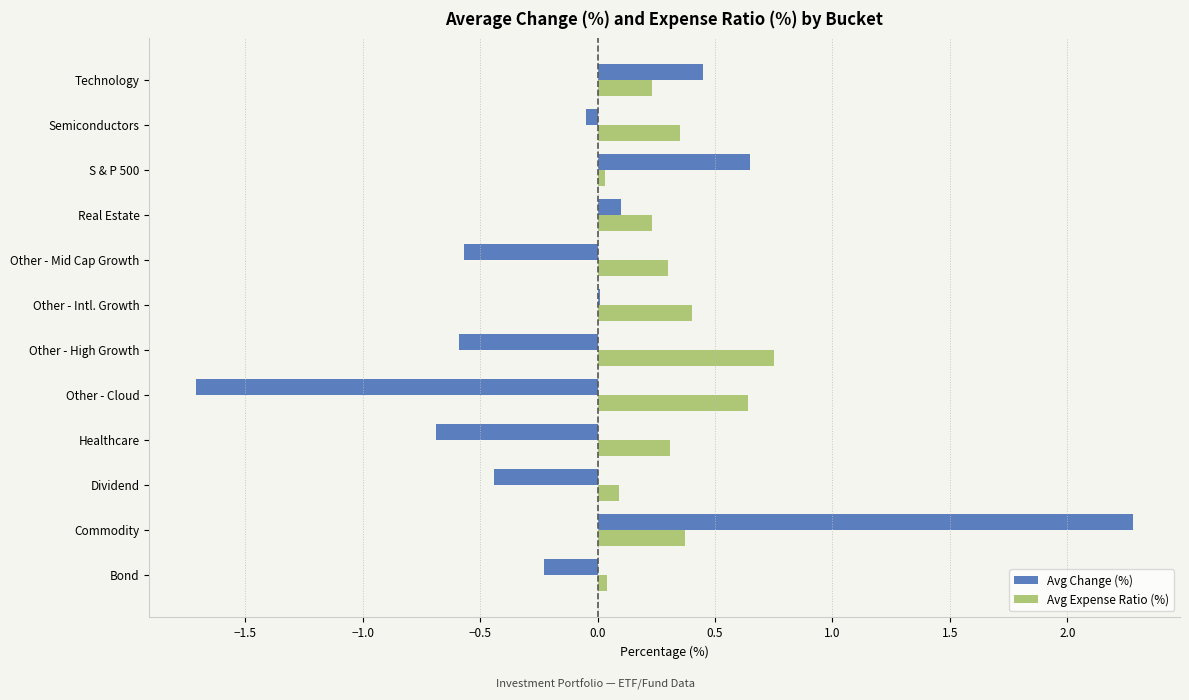

Is it true that Avg Change (%) equals 1.1 at S & P 500?

False